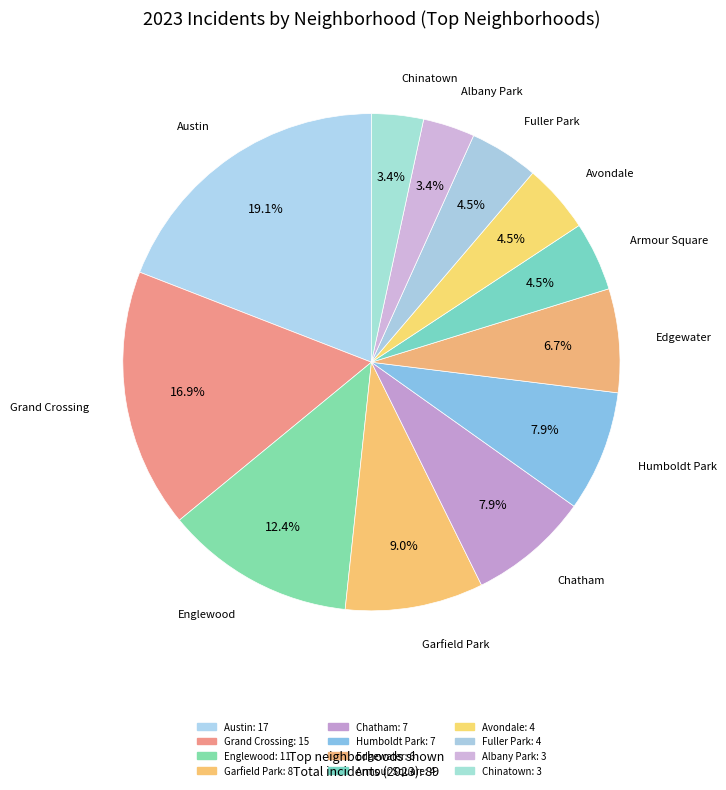

Count the number of slices in the pie.

12